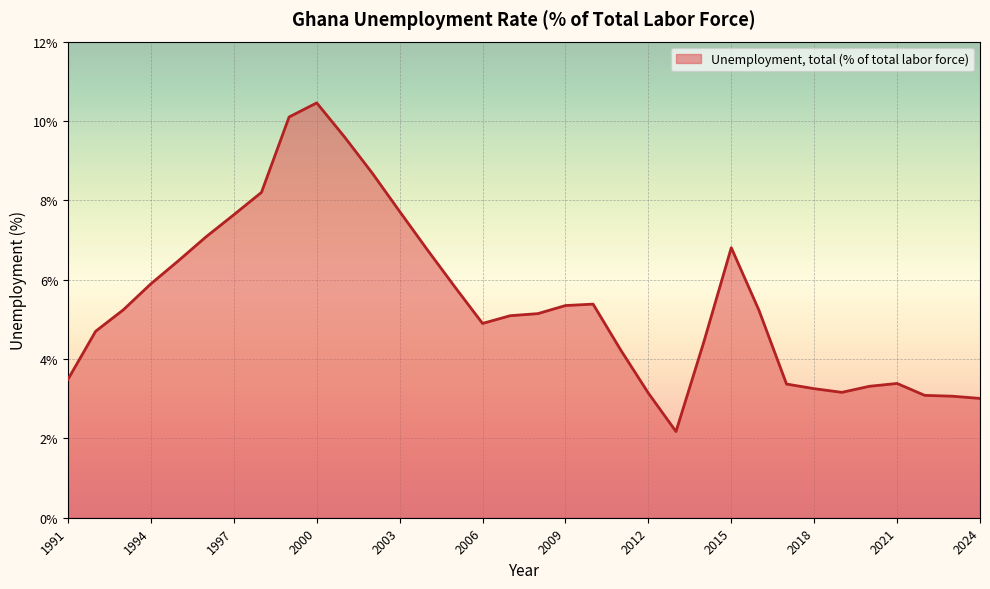

What is the difference between the second highest and second lowest values?

7.1